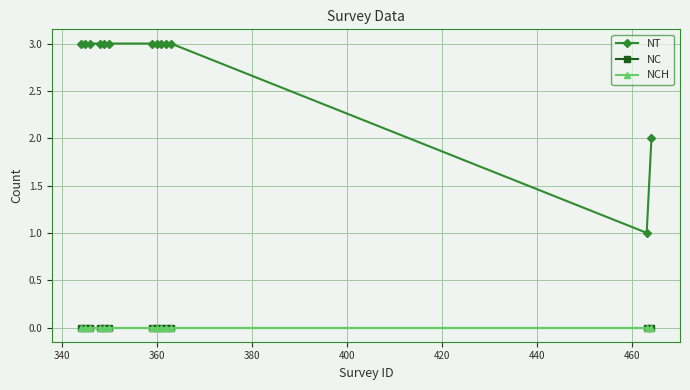

Is this an area chart (filled region under the line)?

No